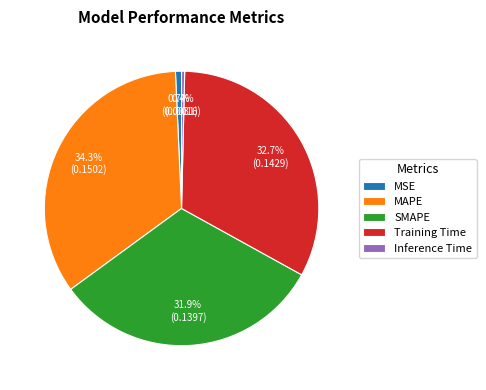

To the nearest percent, what is the combined percentage of Training Time and Inference Time?

33%